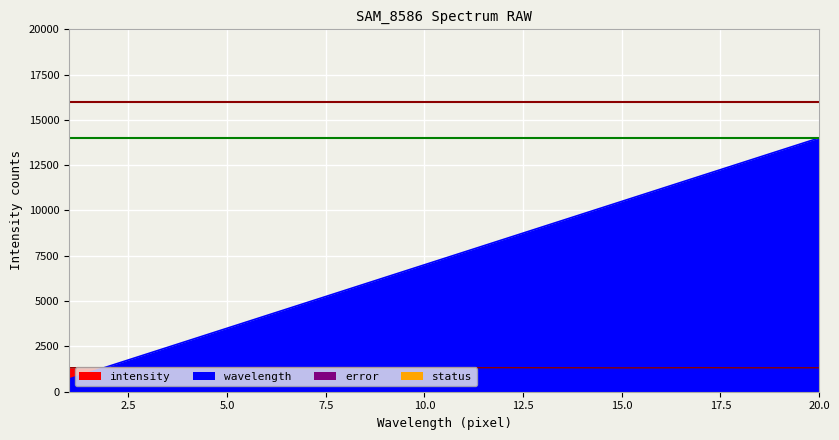

Which series ends up on top after the final intersection of wavelength and intensity?

wavelength